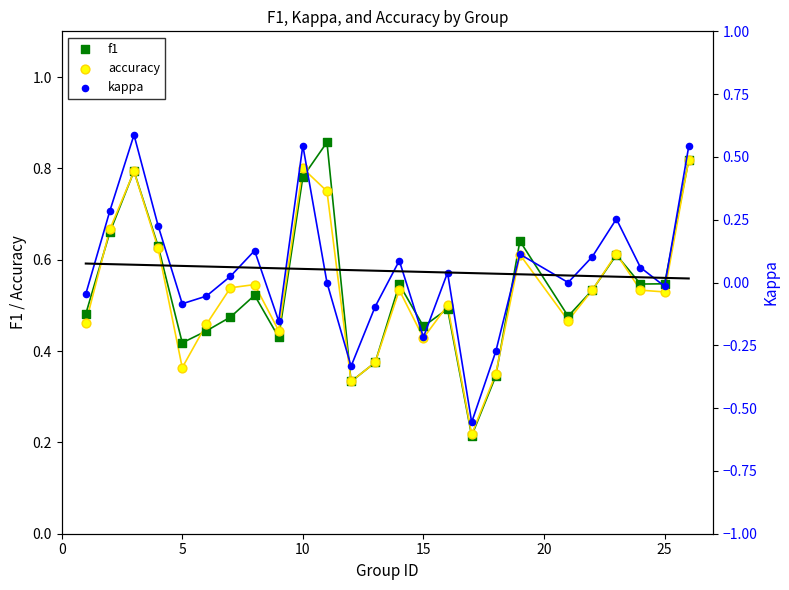

Which series has the largest total across all categories?

f1